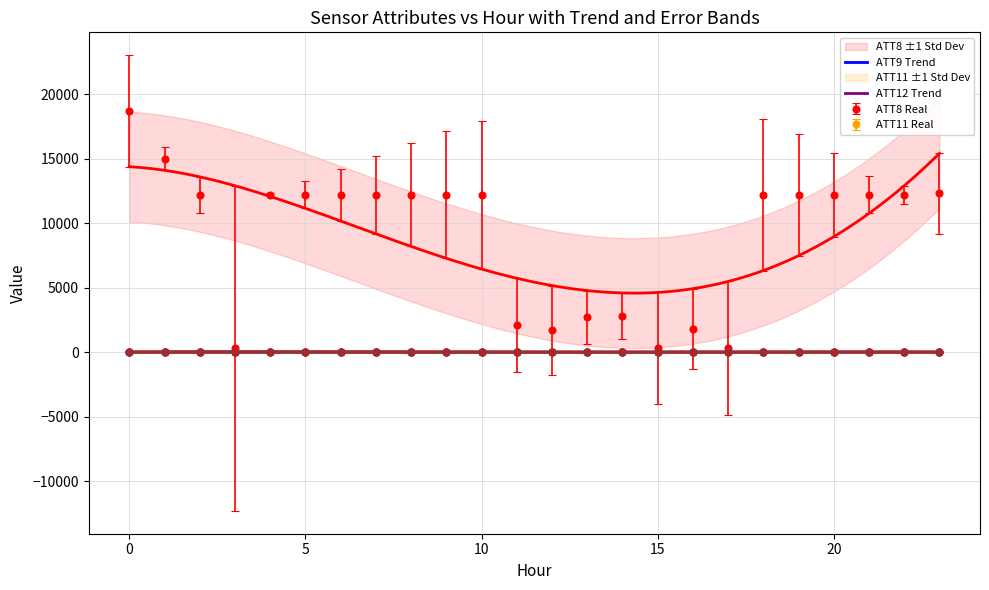

Where is ATT9 nearest to the value 8?

4